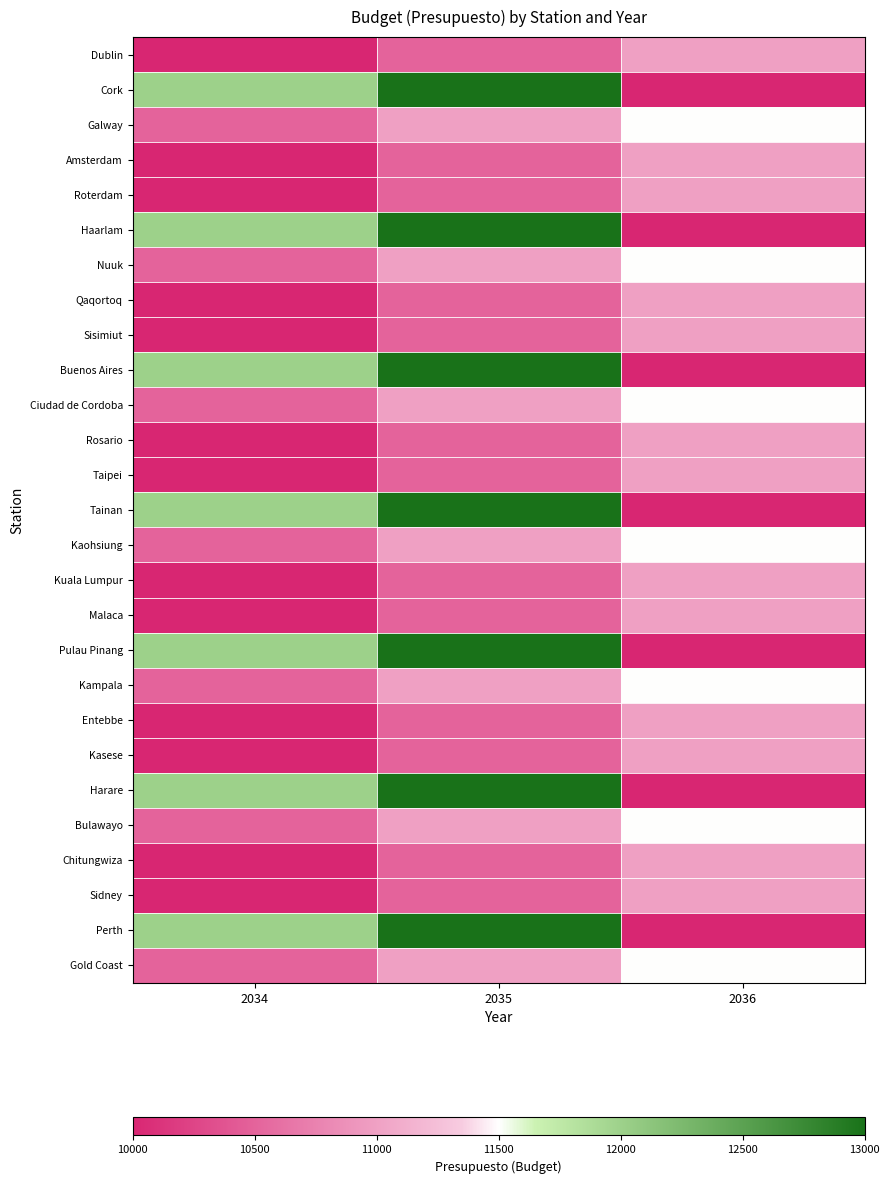

What is the greatest value displayed?

13000